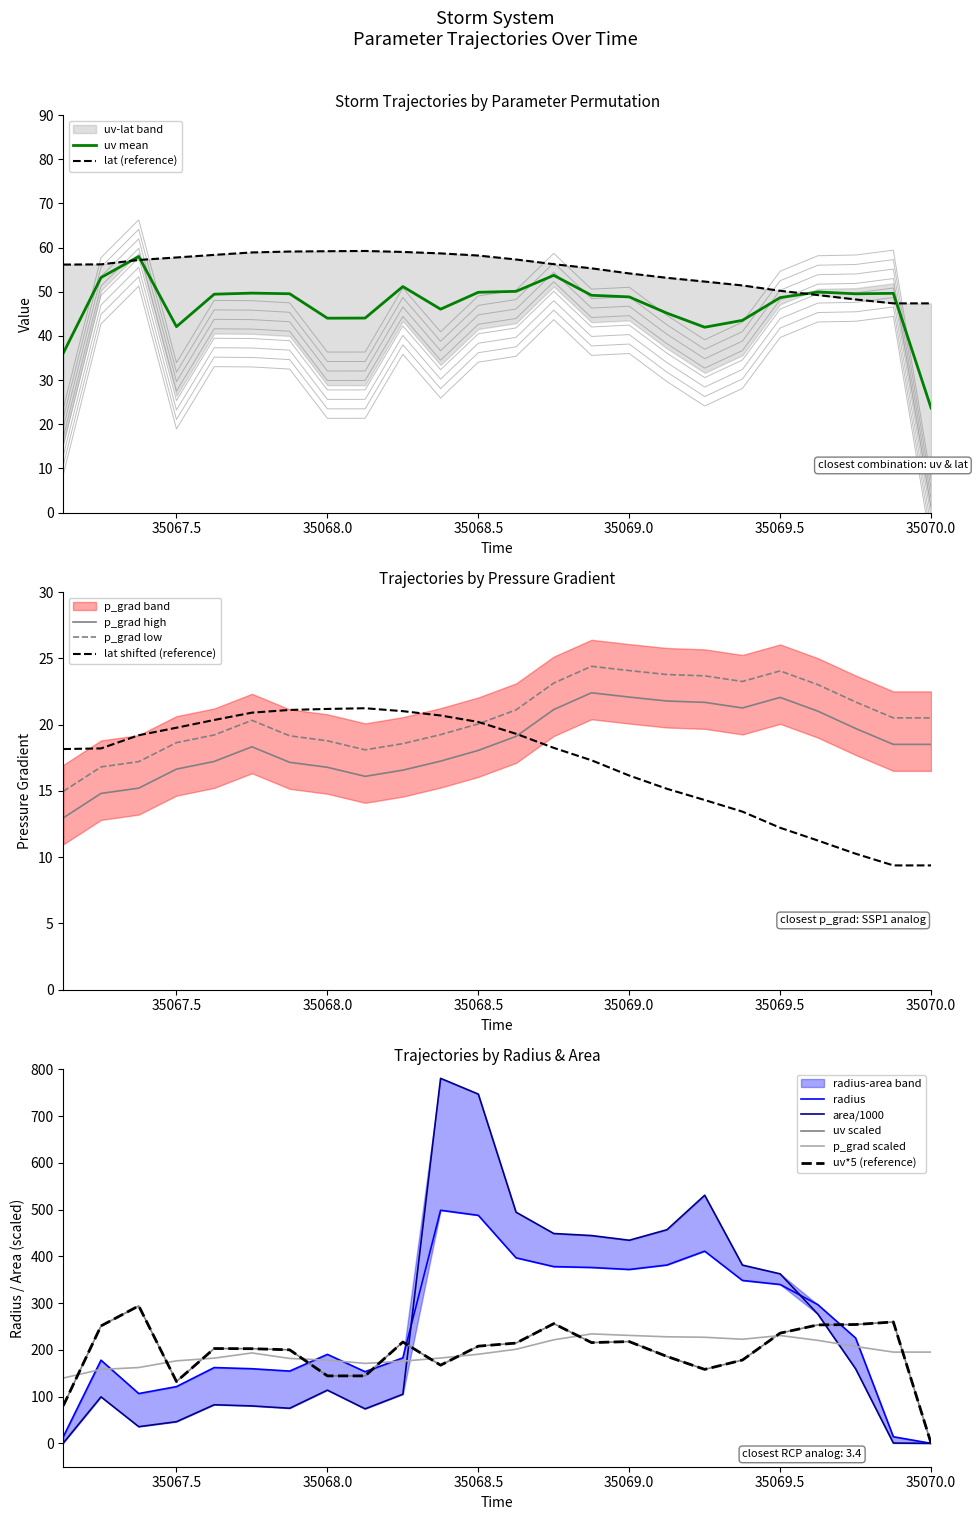

Is it true that uv mean equals 35.9 at 35070.0?

False